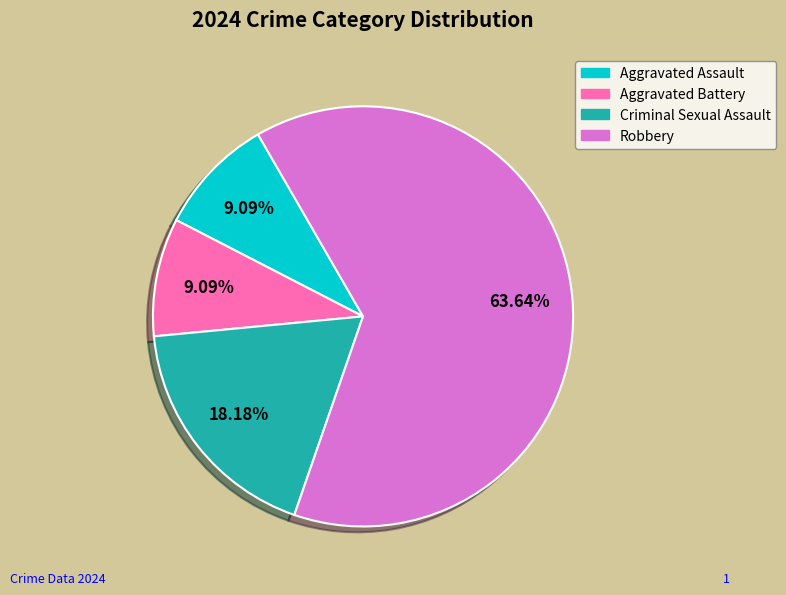

How much of the chart is everything except Criminal Sexual Assault?

81.8%